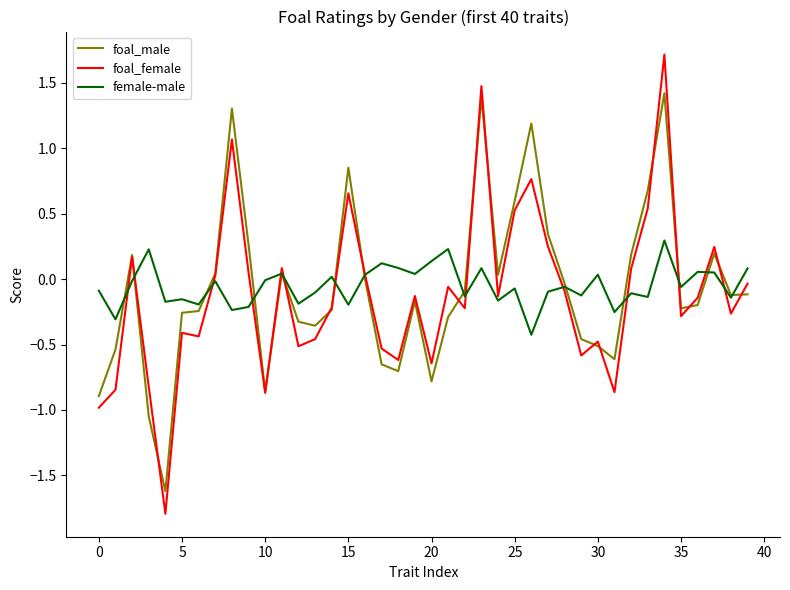

What is the greatest value displayed?

1.7